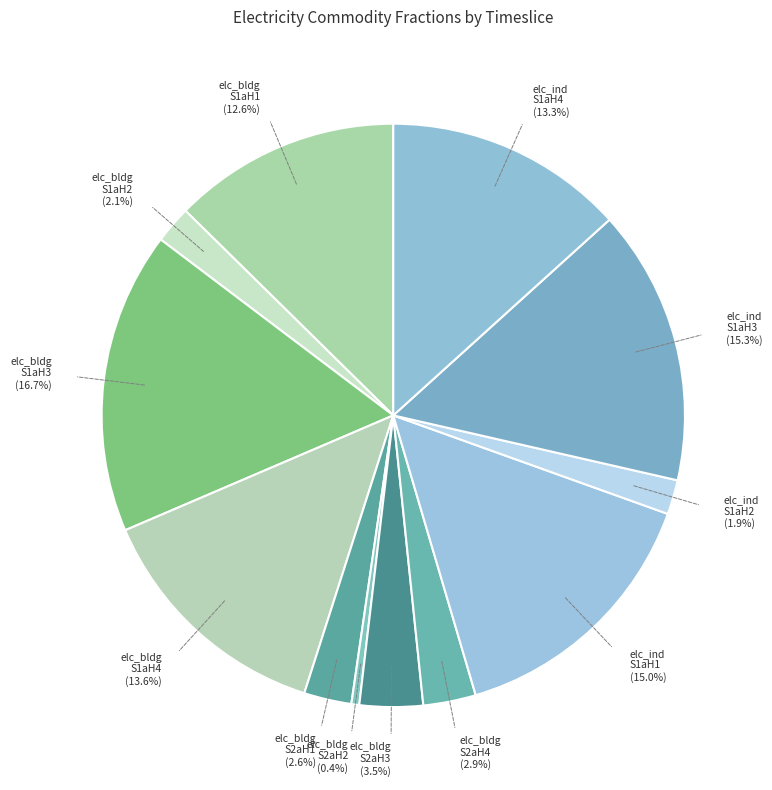

Which category has the biggest portion of the pie?

elc_bldg S1aH3 (16.7%)